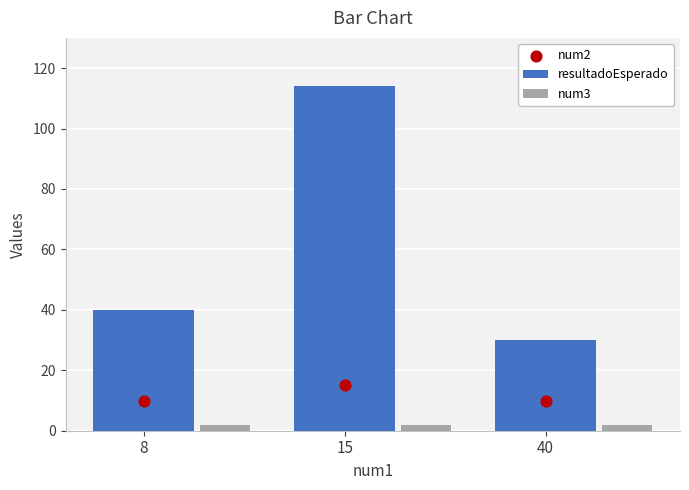

Which series reaches the maximum Y coordinate?

resultadoEsperado